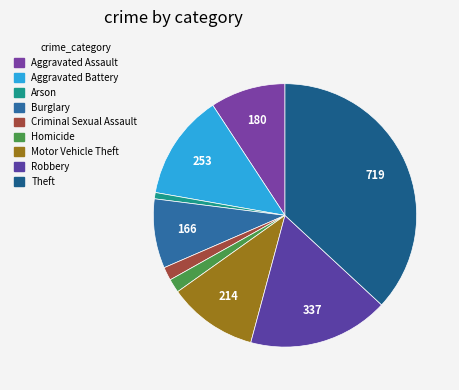

True or false: Aggravated Battery accounts for 4% of the total.

False